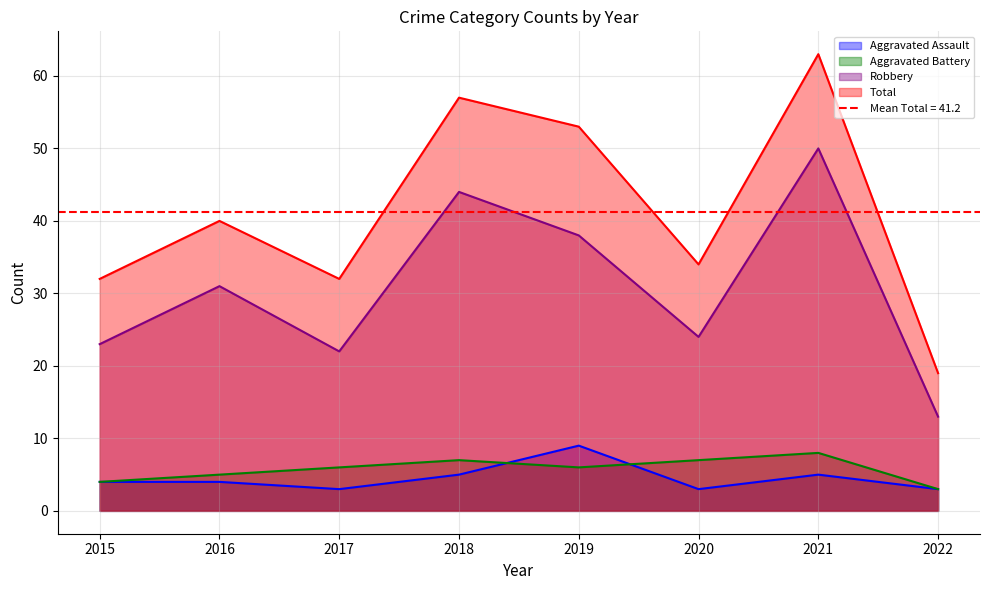

At 2021, list the series in order from largest to smallest.

Total, Robbery, Aggravated Battery, Aggravated Assault